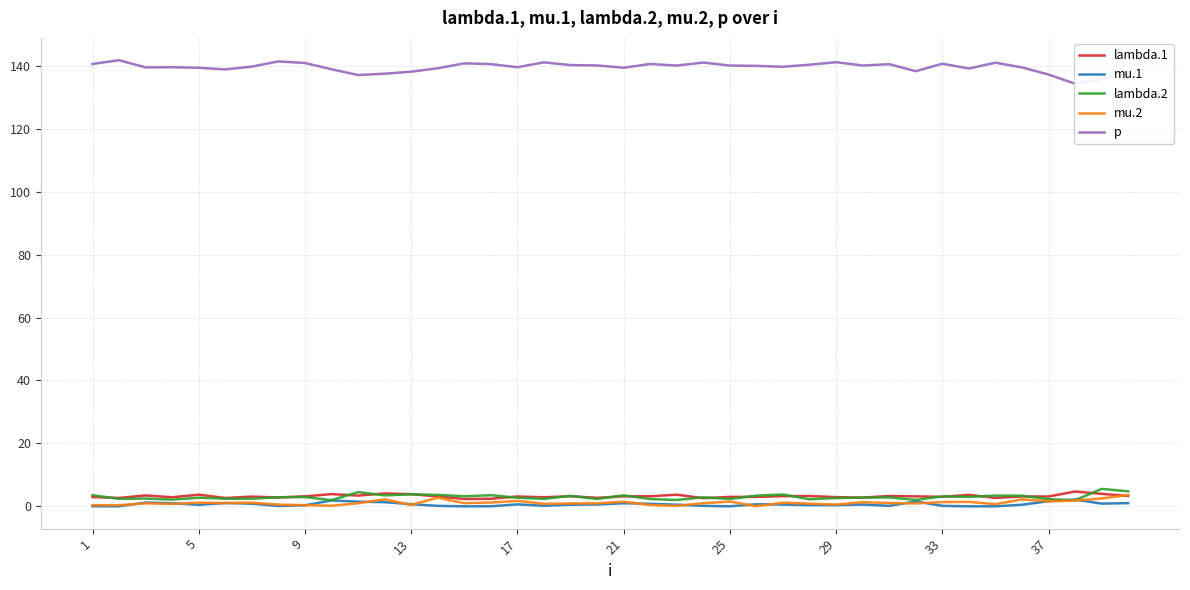

What is the maximum value for mu.2?

3.6